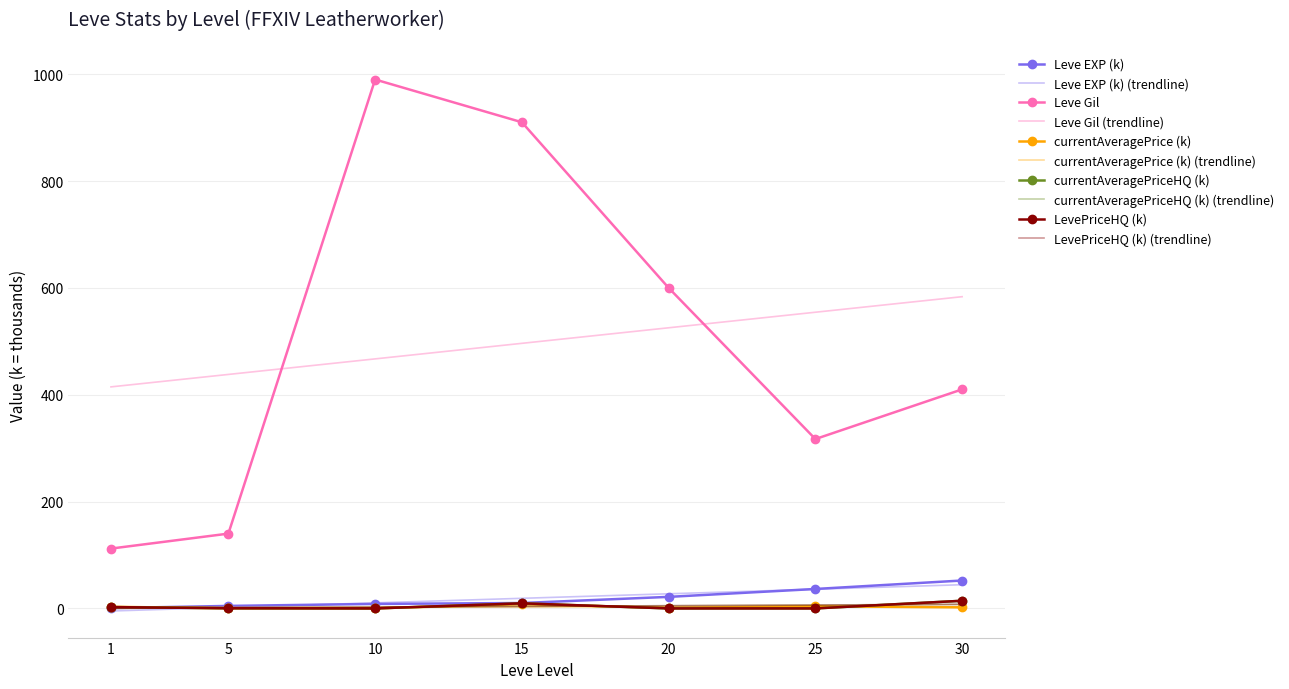

What is the total value across all series at 25?

357.4